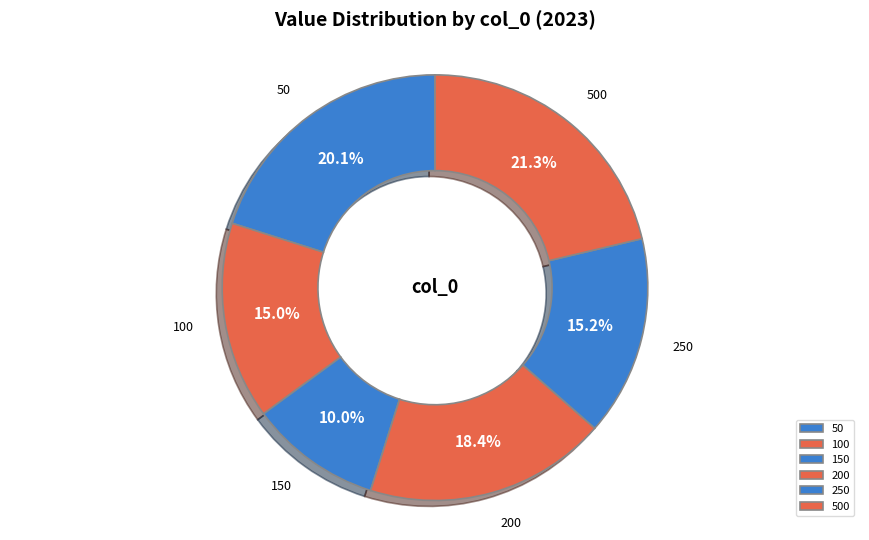

Is there a majority slice in this chart?

No